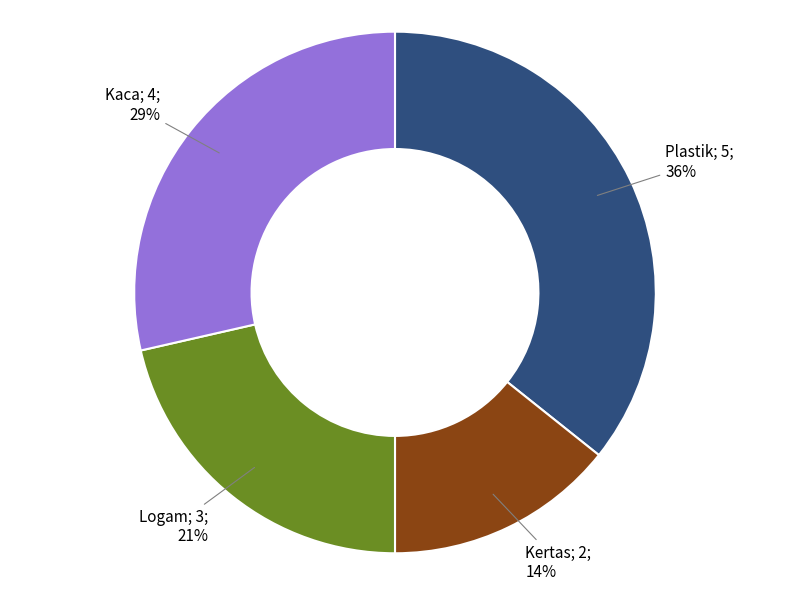

Is there any slice that represents more than half of the pie?

No